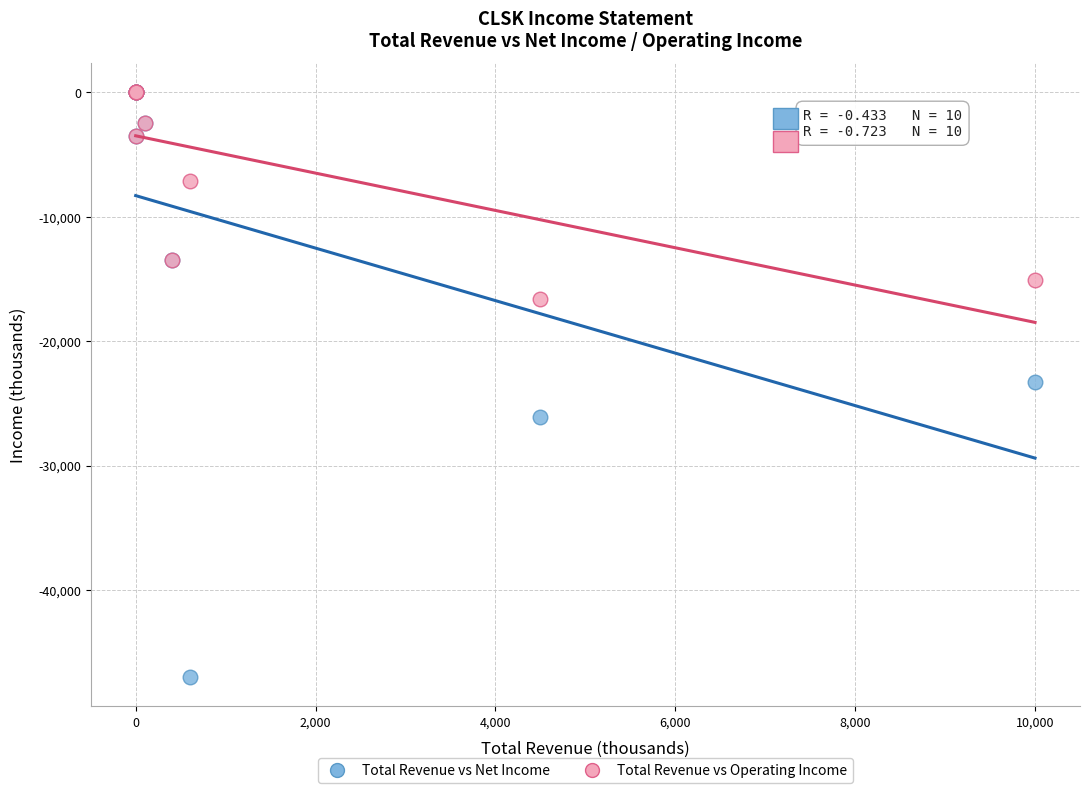

In the Total Revenue vs Operating Income series, what Y value is closest to -8300?

-7100